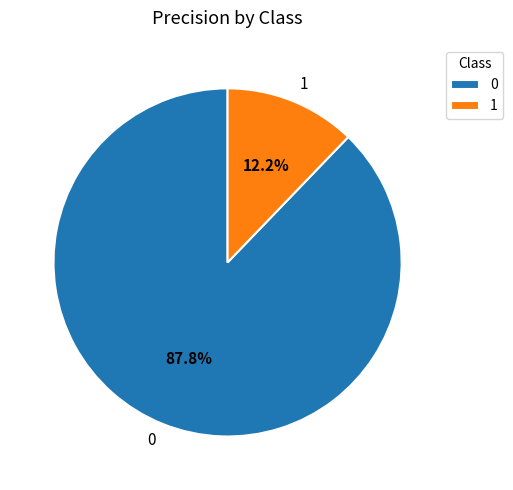

Which slice is the smallest?

1